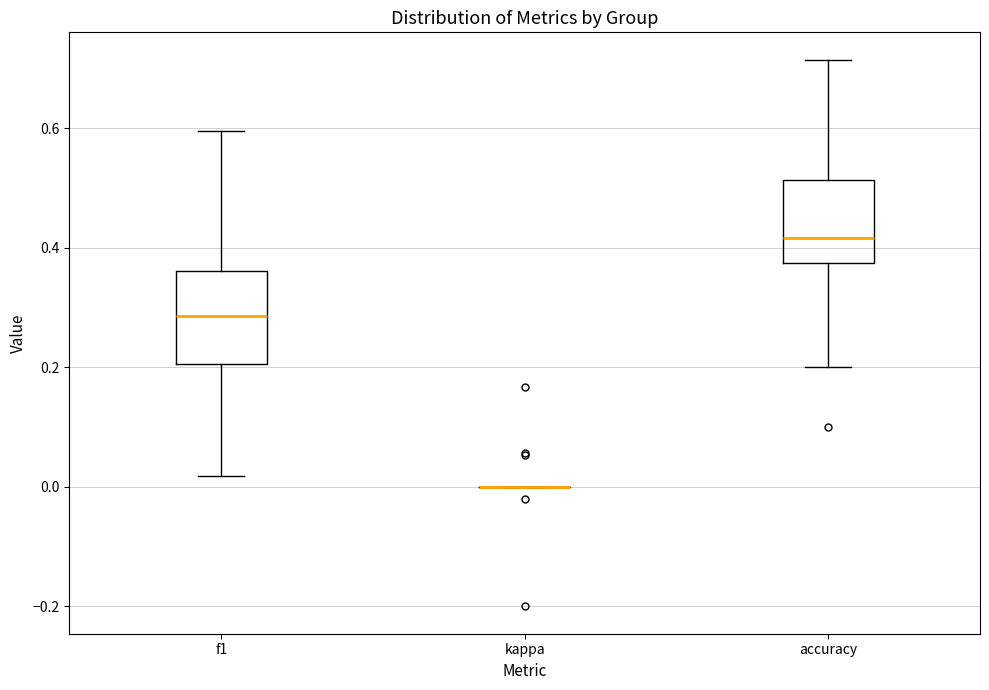

Reading left to right, read every box against the y-axis: the position of its median line, the range the box covers, and the ends of its whiskers. The values are not printed on the chart, so give them approximately, as read against the axis.

f1: median 0.28, box 0.20 to 0.36, whiskers 0.02 to 0.60
kappa: box collapsed to a line at 0.00, whiskers 0.00 to 0.00
accuracy: median 0.42, box 0.38 to 0.52, whiskers 0.20 to 0.72